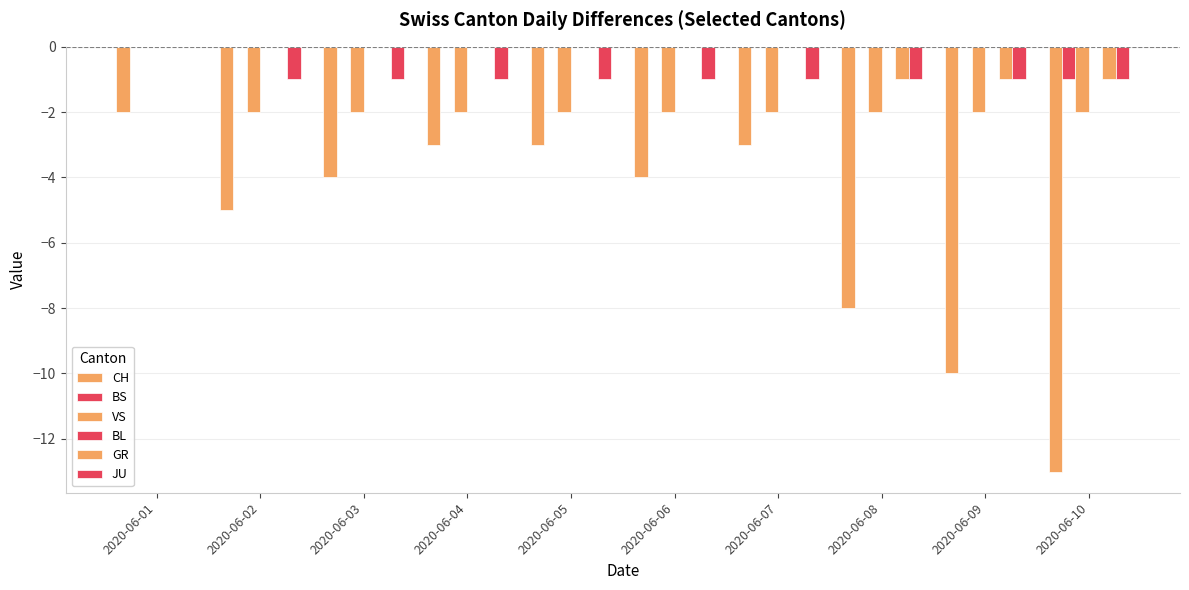

What is the minimum value shown in the chart?

-13